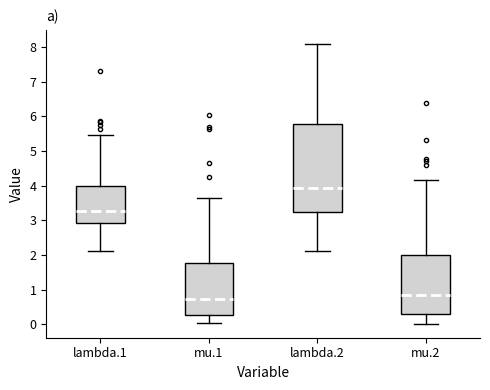

Which box is the tallest, from its lower edge to its upper edge?

lambda.2